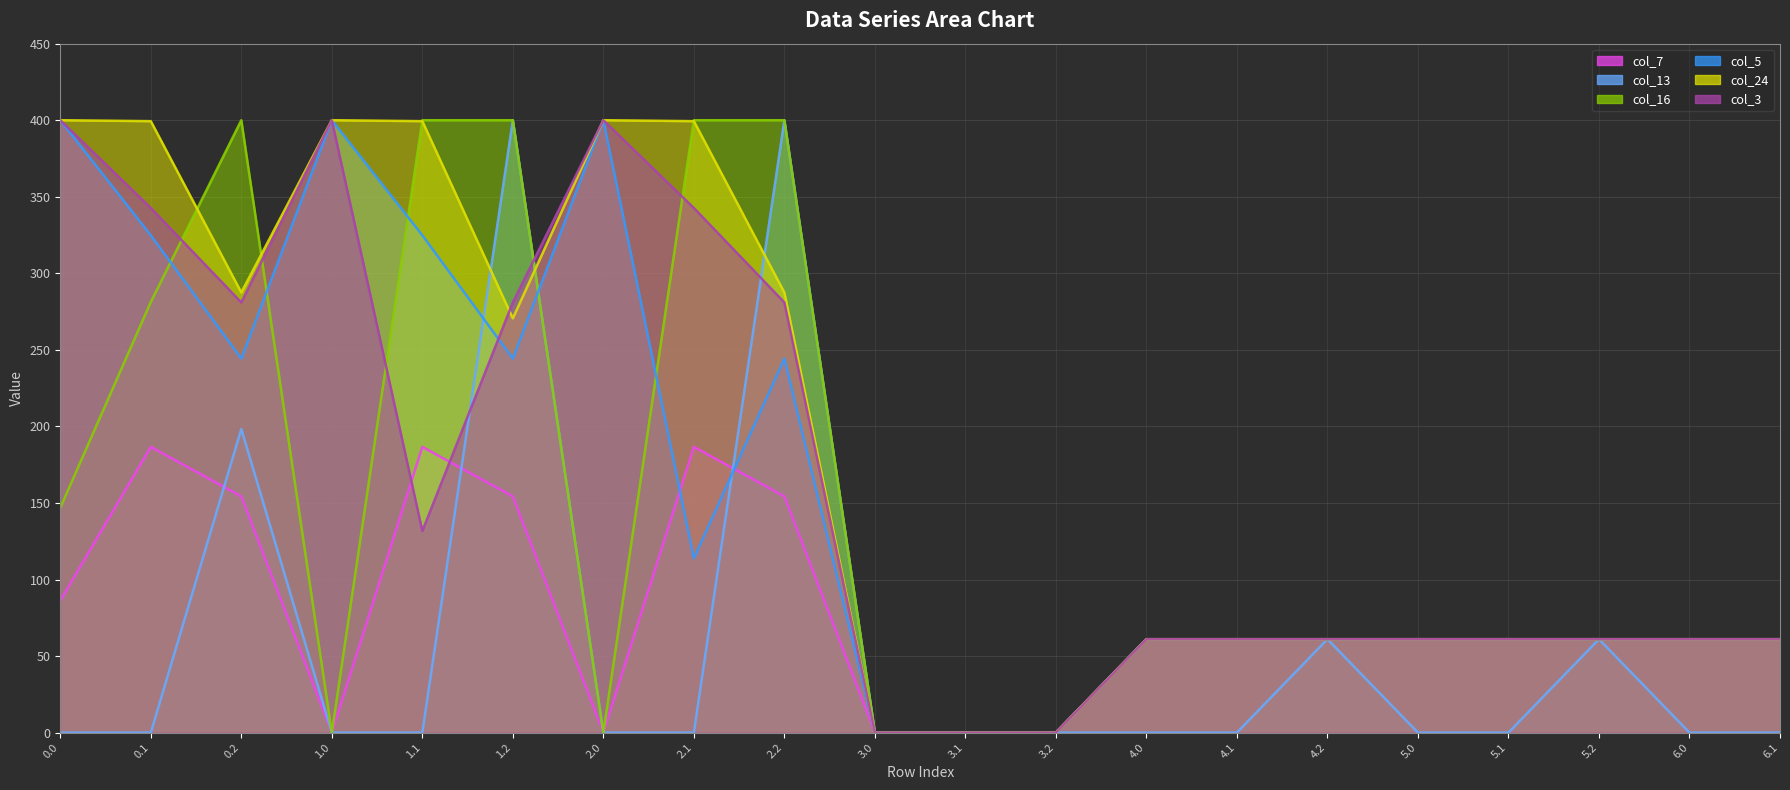

Reading left to right, list all the values displayed in this chart.

col_7: 0.0=86.2	0.1=186.6	0.2=154.3	1.0=0.0	1.1=186.6	1.2=154.3	2.0=0.0	2.1=186.6	2.2=154.3	3.0=0.0	3.1=0.0	3.2=0.0	4.0=61.0	4.1=61.0	4.2=61.0	5.0=61.0	5.1=61.0	5.2=61.0	6.0=61.0	6.1=61.0
col_13: 0.0=0.0	0.1=0.0	0.2=198.2	1.0=0.0	1.1=0.0	1.2=400.0	2.0=0.0	2.1=0.0	2.2=400.0	3.0=0.0	3.1=0.0	3.2=0.0	4.0=0.0	4.1=0.0	4.2=61.0	5.0=0.0	5.1=0.0	5.2=61.0	6.0=0.0	6.1=0.0
col_16: 0.0=146.8	0.1=281.3	0.2=400.0	1.0=0.0	1.1=400.0	1.2=400.0	2.0=0.0	2.1=400.0	2.2=400.0	3.0=0.0	3.1=0.0	3.2=0.0	4.0=61.0	4.1=61.0	4.2=61.0	5.0=61.0	5.1=61.0	5.2=61.0	6.0=61.0	6.1=61.0
col_5: 0.0=400.0	0.1=324.9	0.2=244.3	1.0=400.0	1.1=324.9	1.2=244.3	2.0=400.0	2.1=113.9	2.2=244.3	3.0=0.0	3.1=0.0	3.2=0.0	4.0=61.0	4.1=61.0	4.2=61.0	5.0=61.0	5.1=61.0	5.2=61.0	6.0=61.0	6.1=61.0
col_24: 0.0=400.0	0.1=399.4	0.2=287.5	1.0=400.0	1.1=399.4	1.2=270.6	2.0=400.0	2.1=399.4	2.2=287.5	3.0=0.0	3.1=0.0	3.2=0.0	4.0=61.0	4.1=61.0	4.2=61.0	5.0=61.0	5.1=61.0	5.2=61.0	6.0=61.0	6.1=61.0
col_3: 0.0=400.0	0.1=342.7	0.2=281.0	1.0=400.0	1.1=131.7	1.2=281.0	2.0=400.0	2.1=342.7	2.2=281.0	3.0=0.0	3.1=0.0	3.2=0.0	4.0=61.0	4.1=61.0	4.2=61.0	5.0=61.0	5.1=61.0	5.2=61.0	6.0=61.0	6.1=61.0